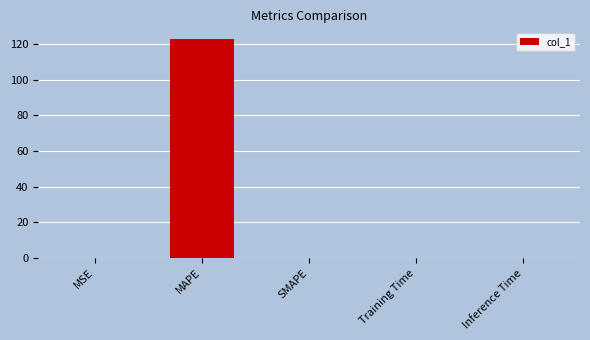

Between MAPE and SMAPE, which is larger?

MAPE